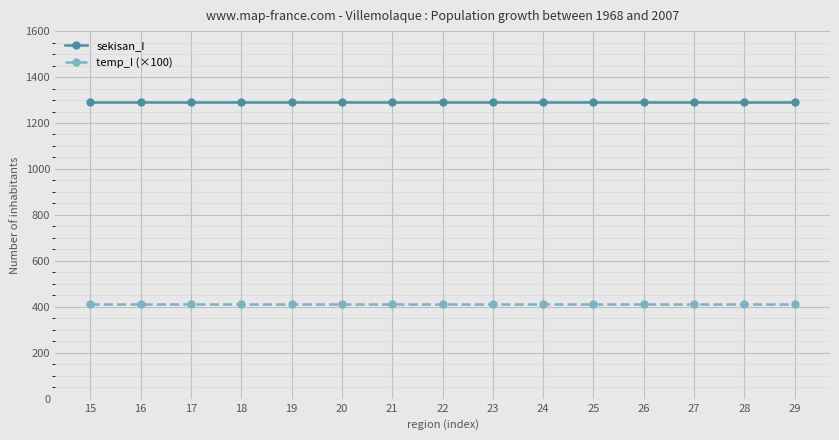

What is the highest value of the temp_I (×100) series?

410.0